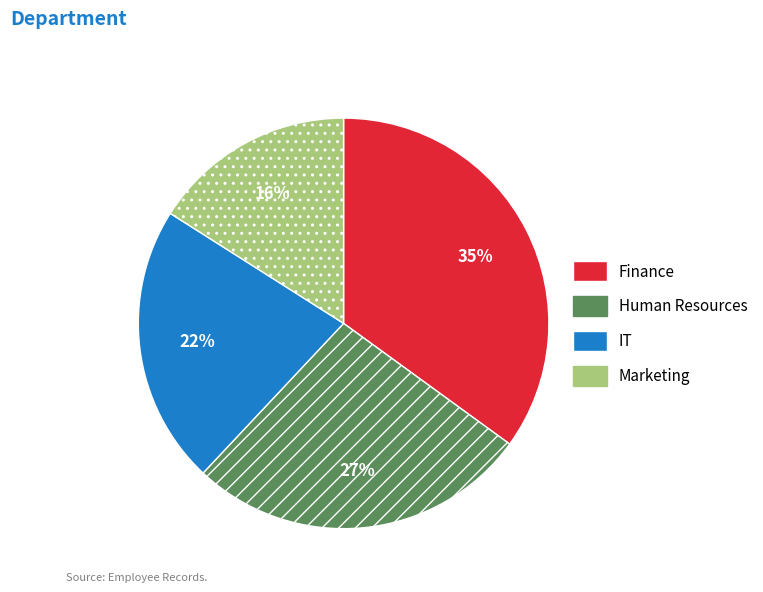

To the nearest percent, what portion does Finance represent?

35%